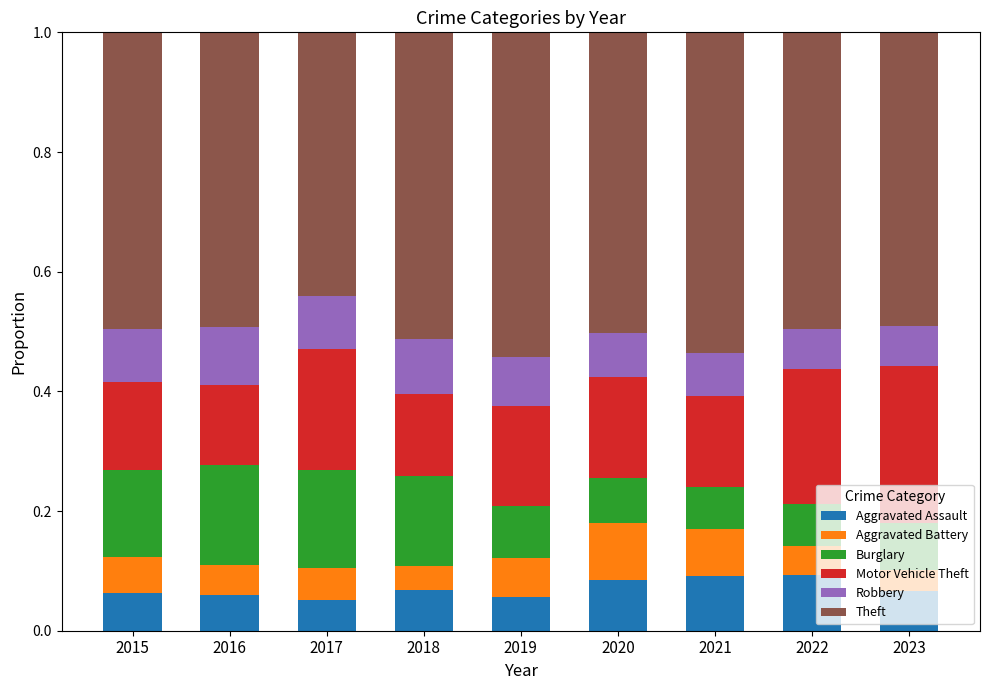

What is the total value across all series at 2021?

1.0